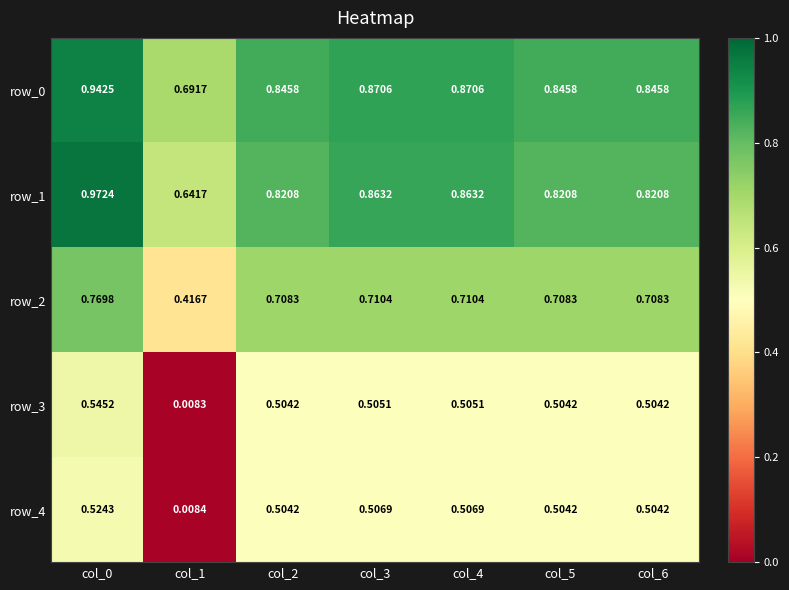

What is the sum of the row_1 values at col_6 and col_1?

1.5